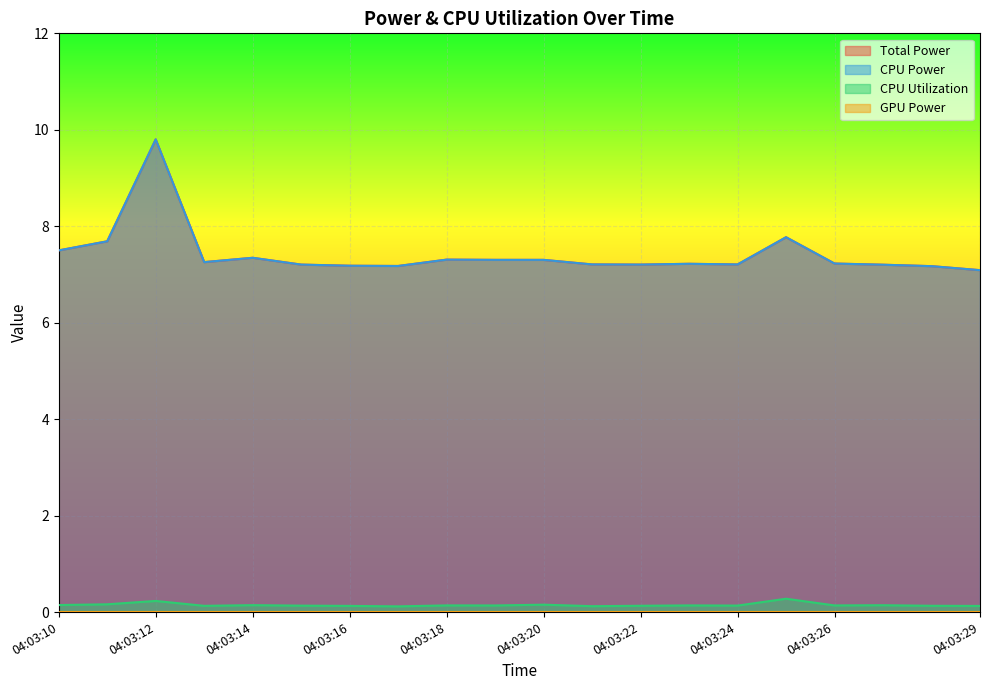

What is the lowest value of the Total Power series?

7.1